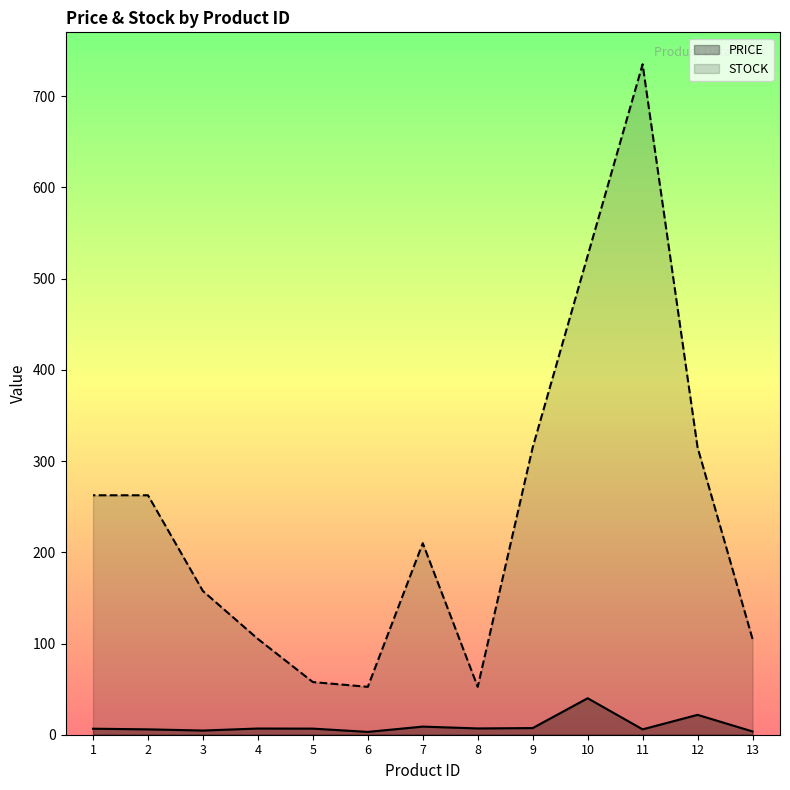

At how many categories does at least one series exceed 541?

1